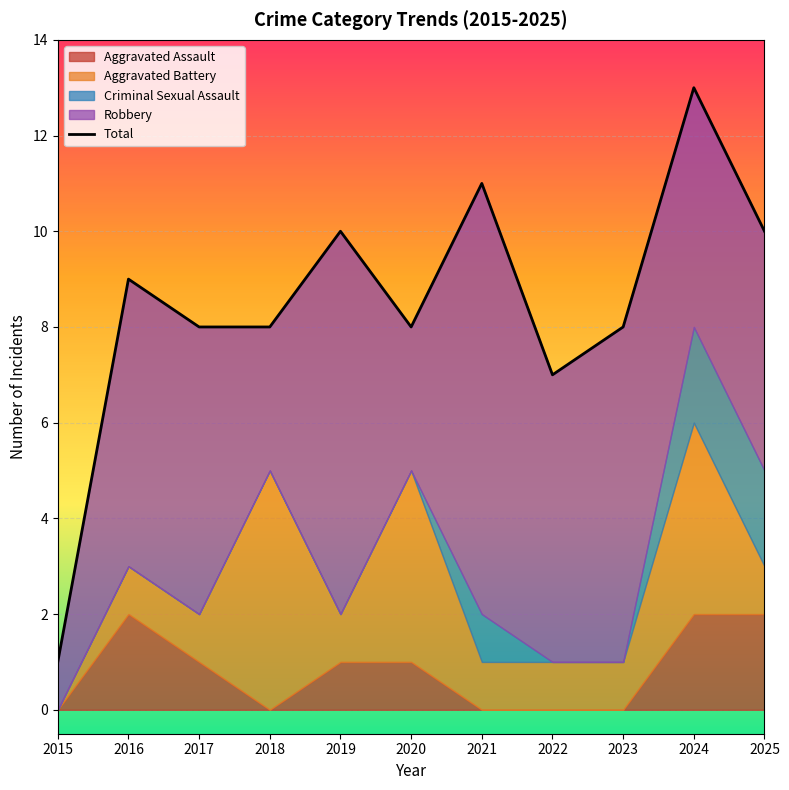

How many series are shown in this chart?

5